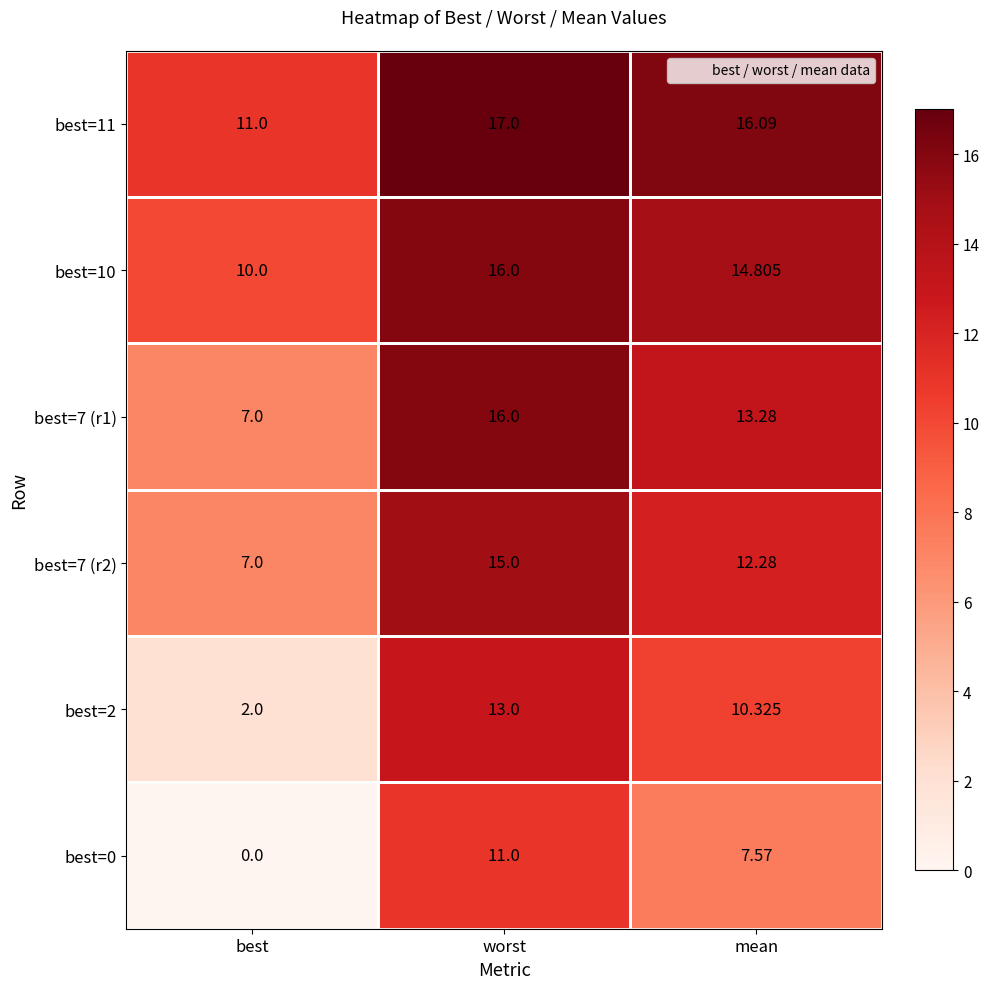

Where does the best=7 (r2) series first go above 12?

worst